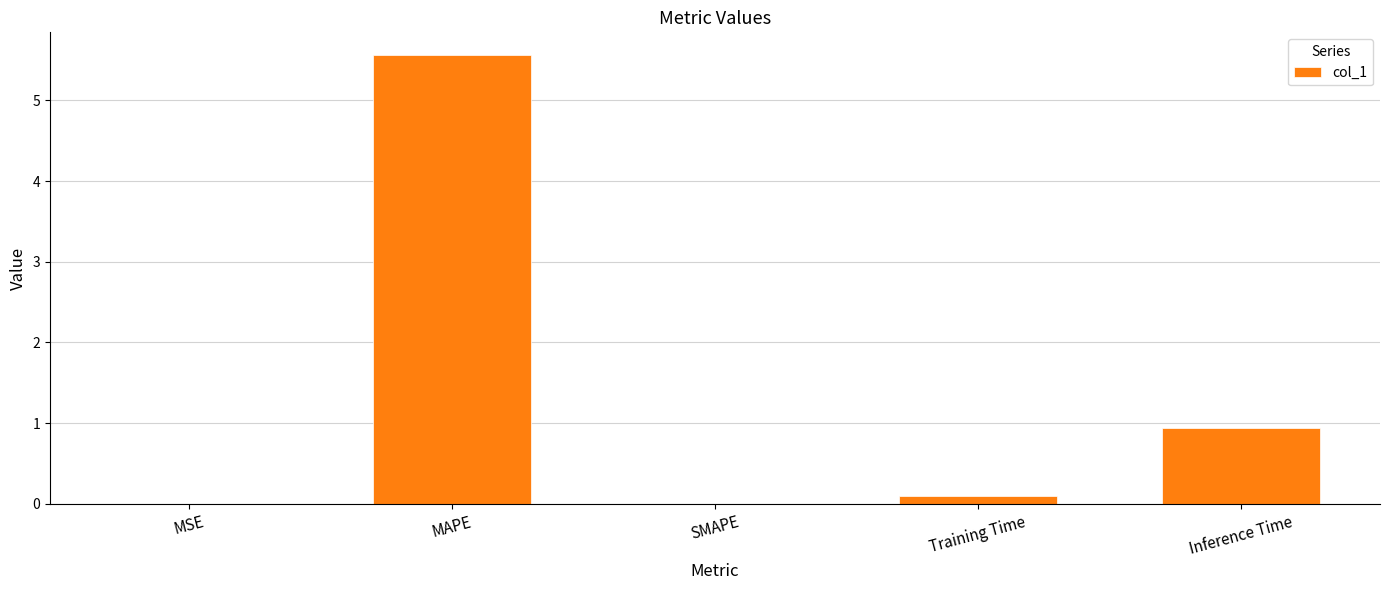

Does the chart contain stacked bars?

No